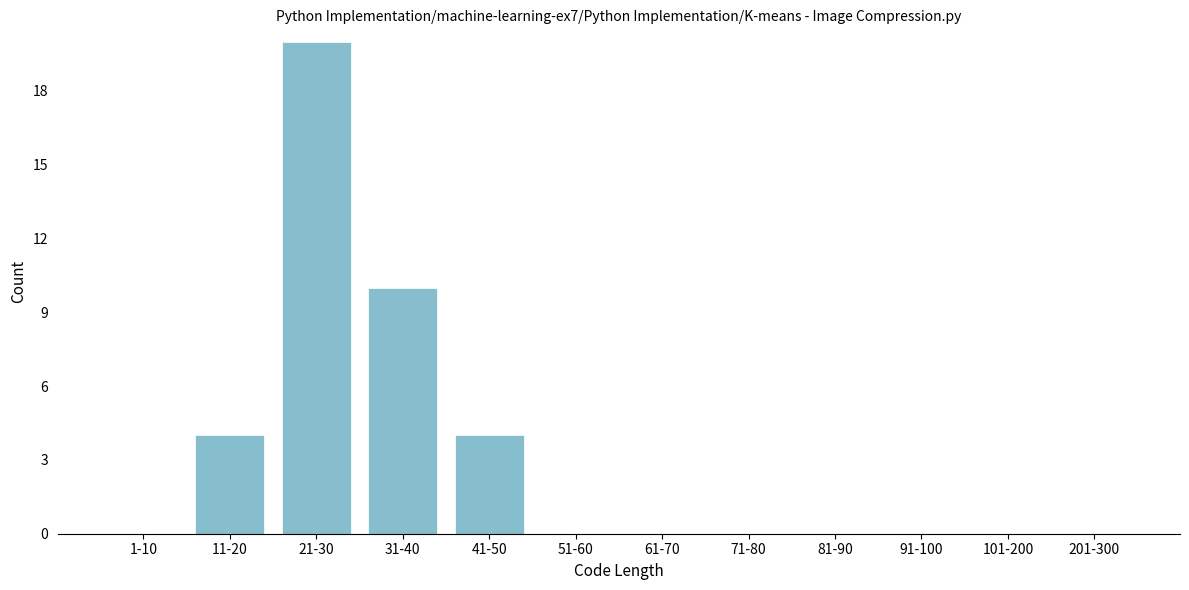

Reading right to left, extract all data points from this chart.

201-300=0	101-200=0	91-100=0	81-90=0	71-80=0	61-70=0	51-60=0	41-50=4	31-40=10	21-30=20	11-20=4	1-10=0